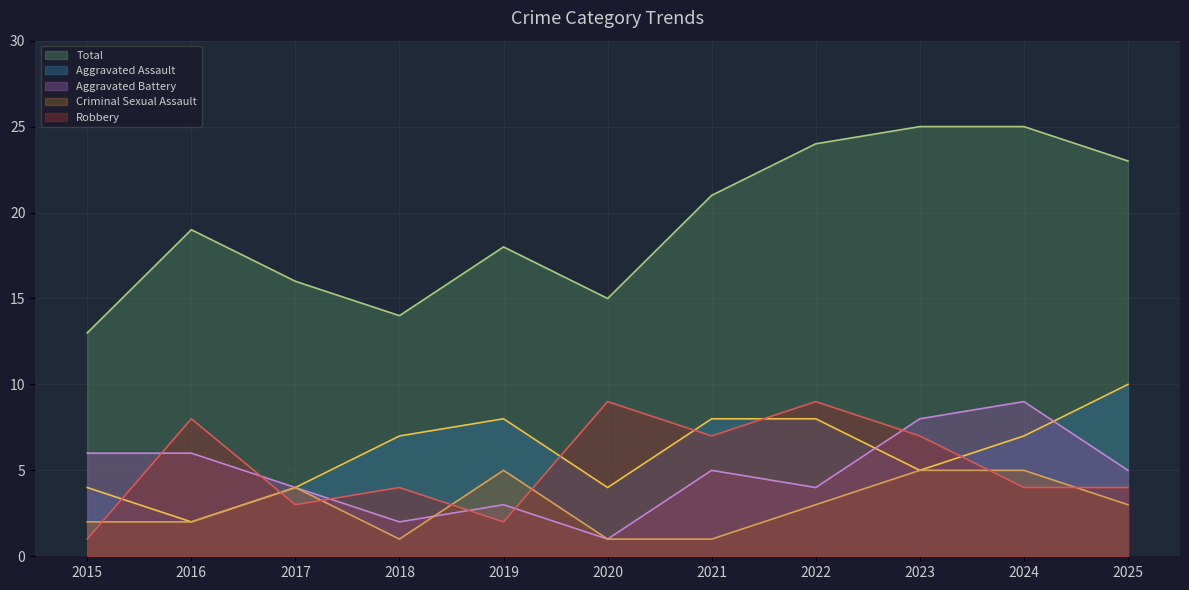

Where is the first local maximum for Total?

2016